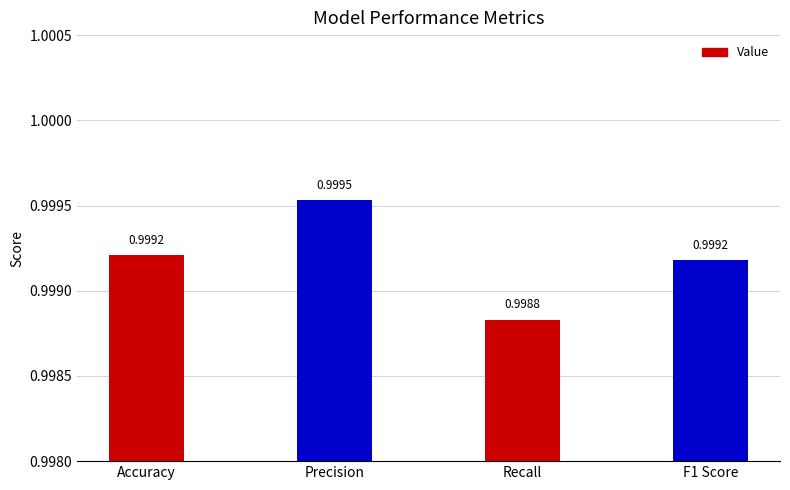

How many bars are there in total?

4